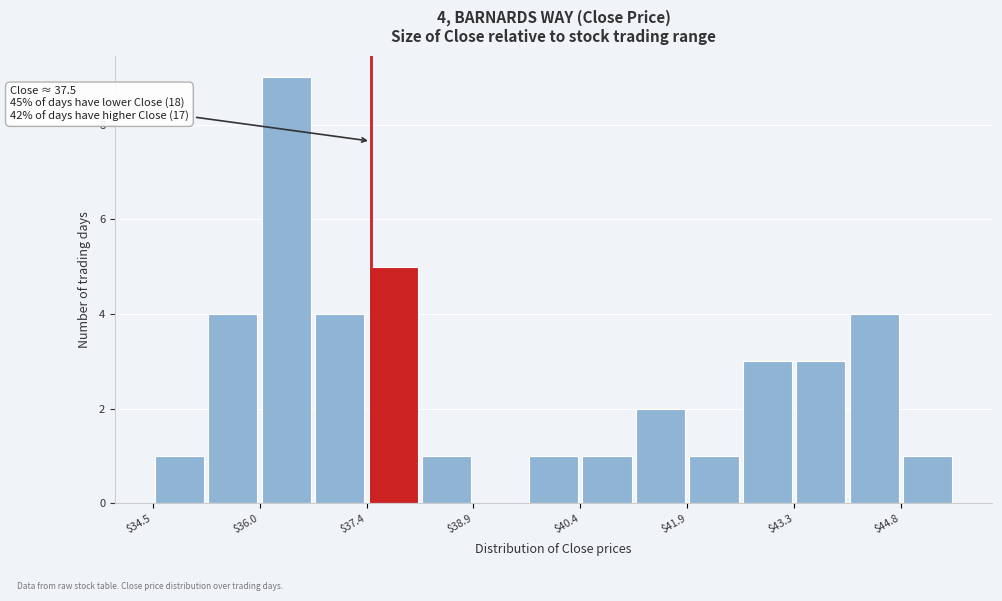

Read against the x-axis, roughly where is the centre of the tallest bar?

36.4